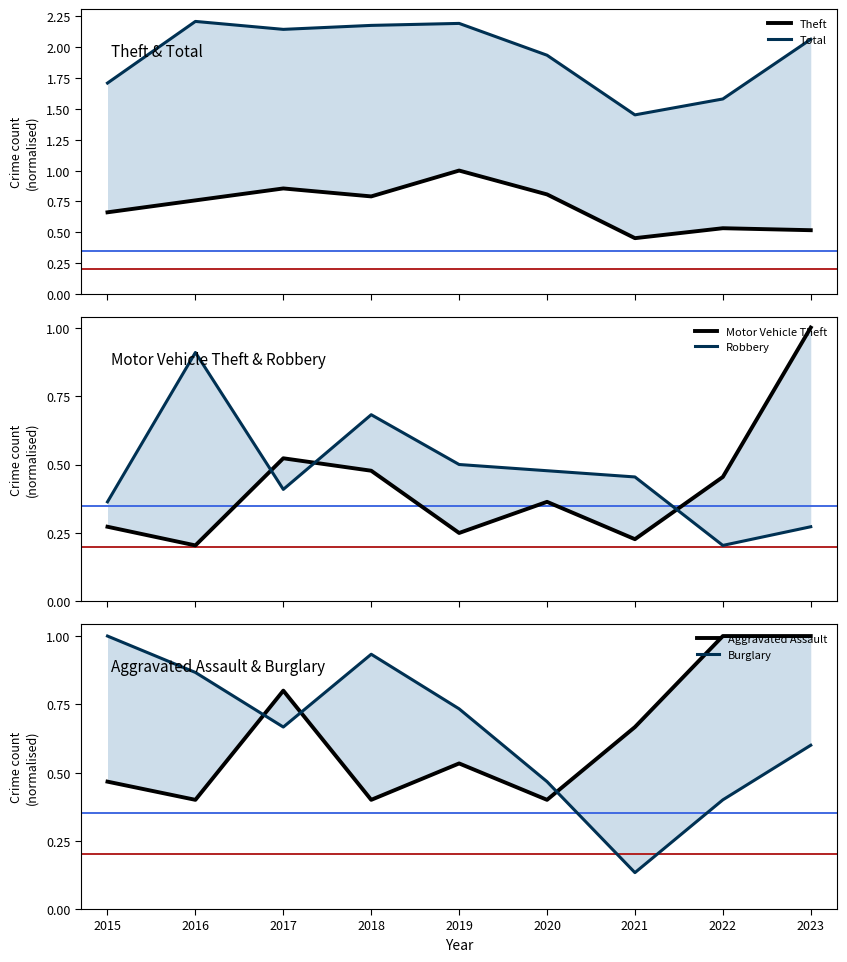

What is the sum of all Total values?

17.5